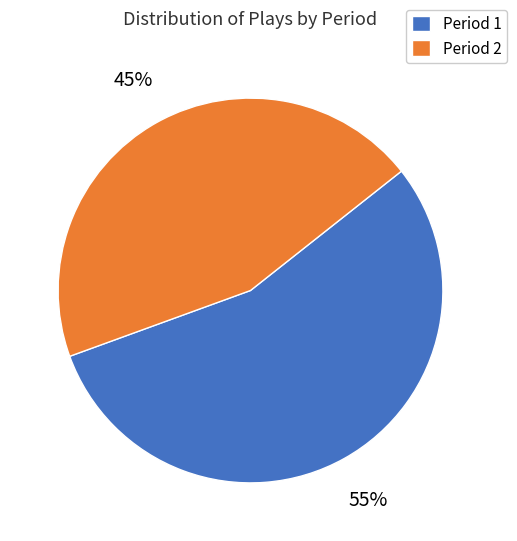

Rank the categories by value from lowest to highest.

Period 2, Period 1